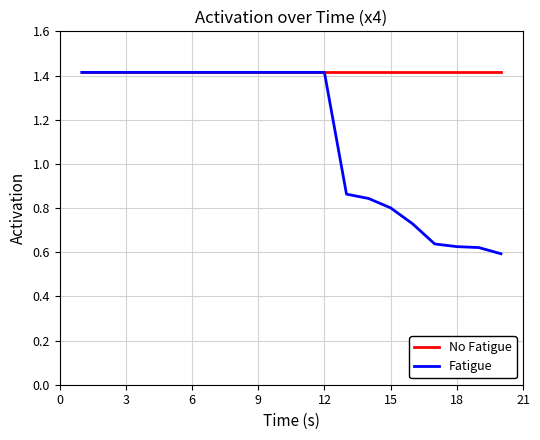

Which series has the largest total across all categories?

No Fatigue